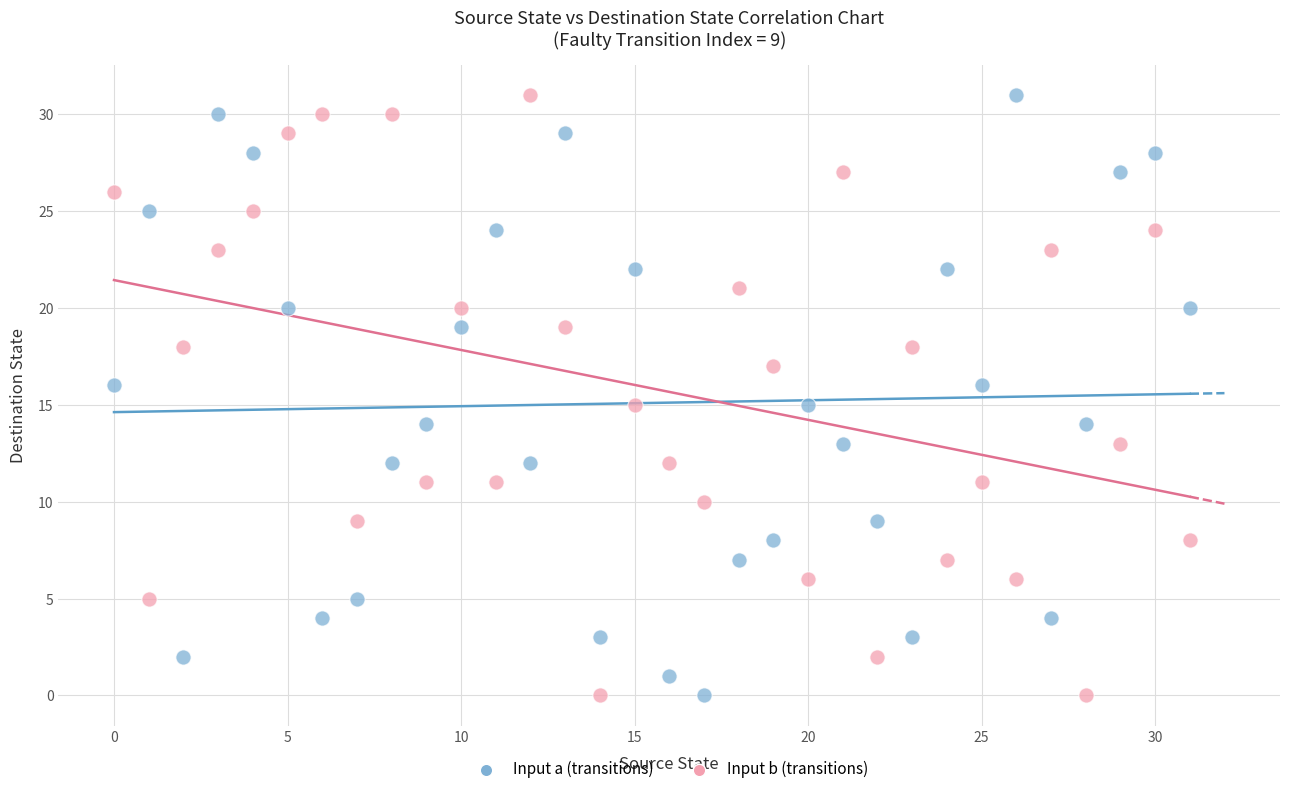

Across all data points, what is the range of Y values (max minus min)?

31